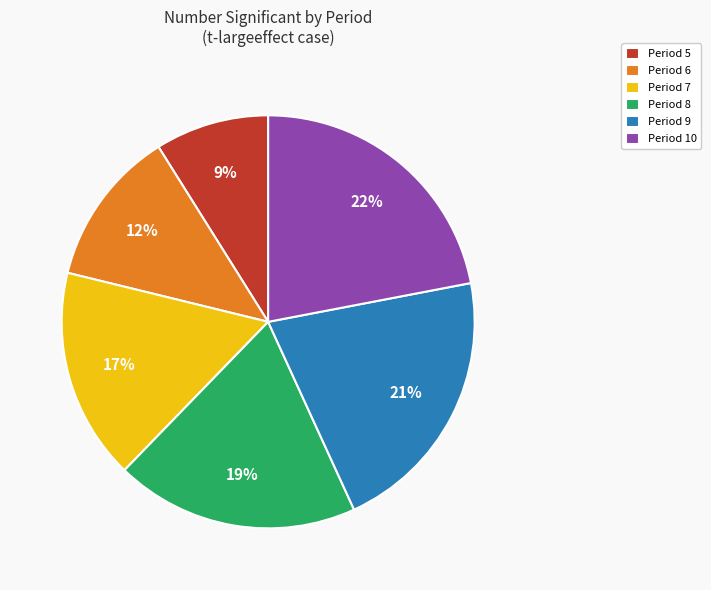

Count the number of slices in the pie.

6